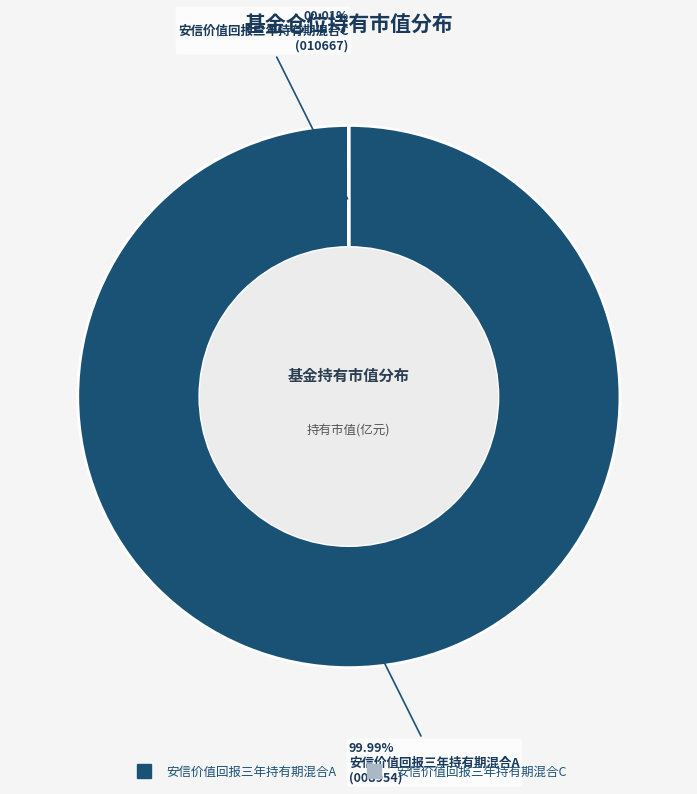

What is the largest slice in the pie chart?

安信价值回报三年持有期混合A